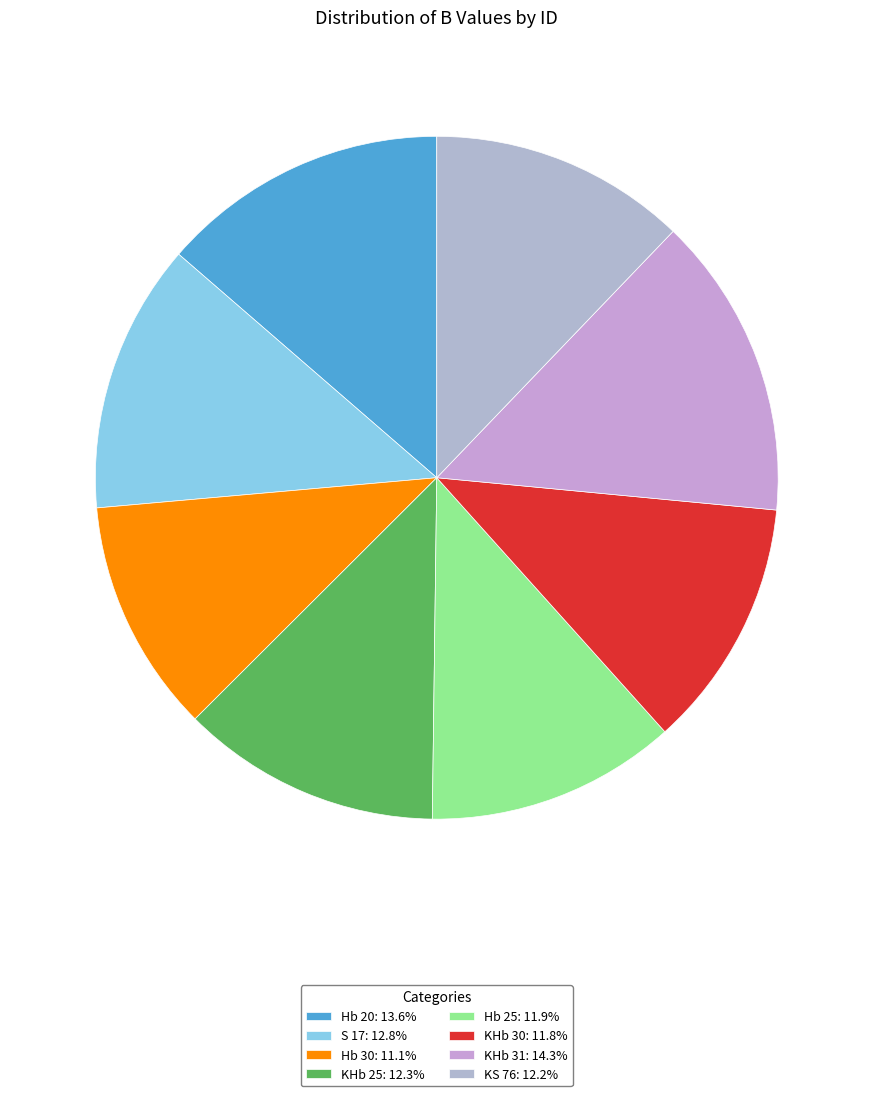

To the nearest percent, what is the average slice percentage?

12%